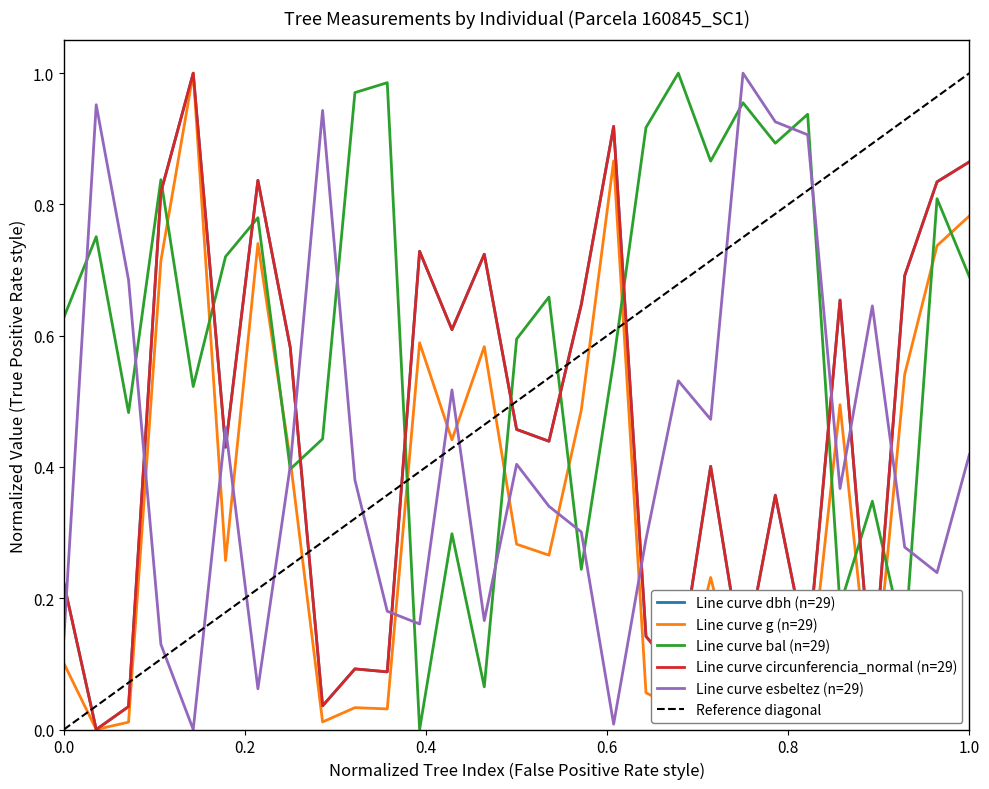

How many times do Line curve circunferencia_normal (n=29) and Line curve bal (n=29) cross each other?

11